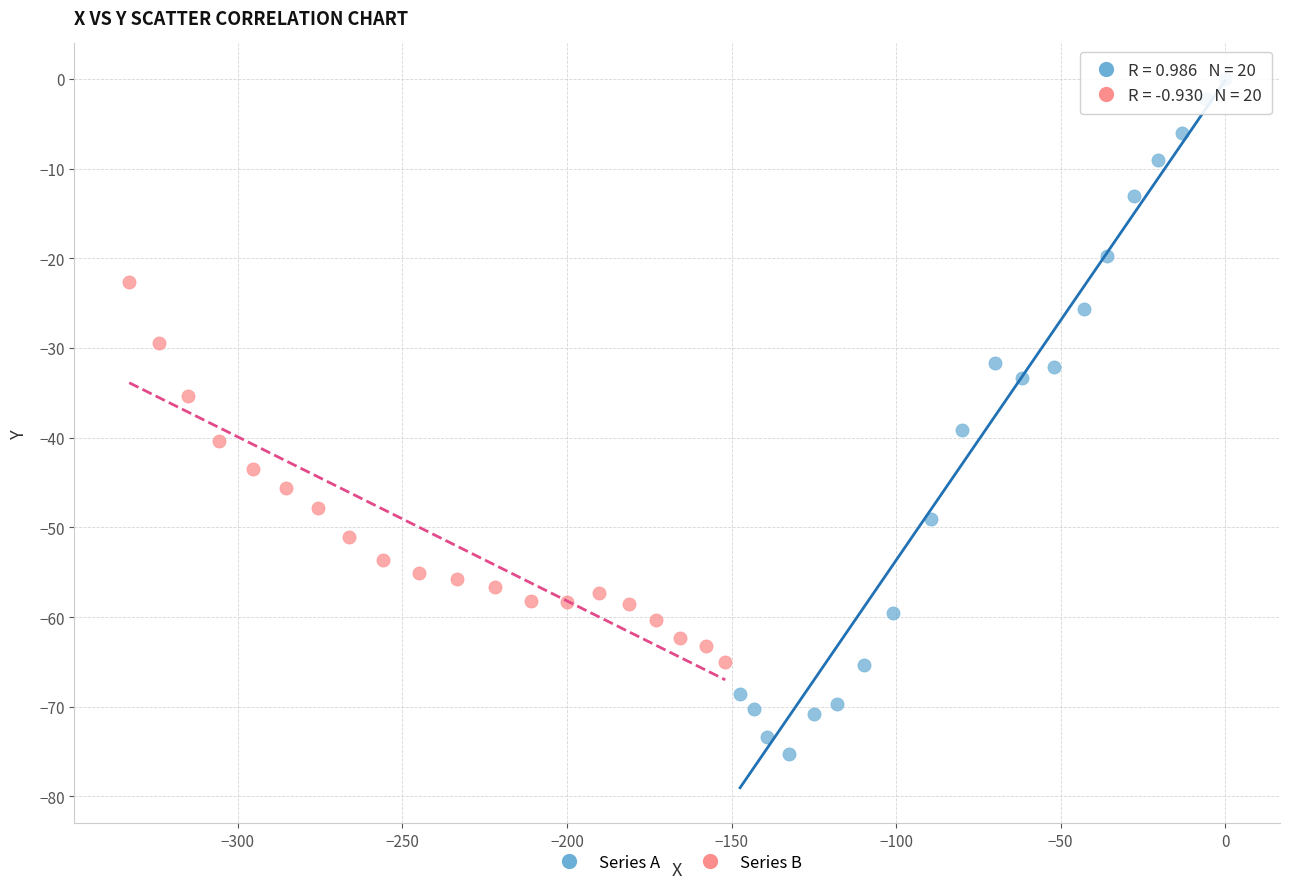

Which series contains the highest Y value?

Series A